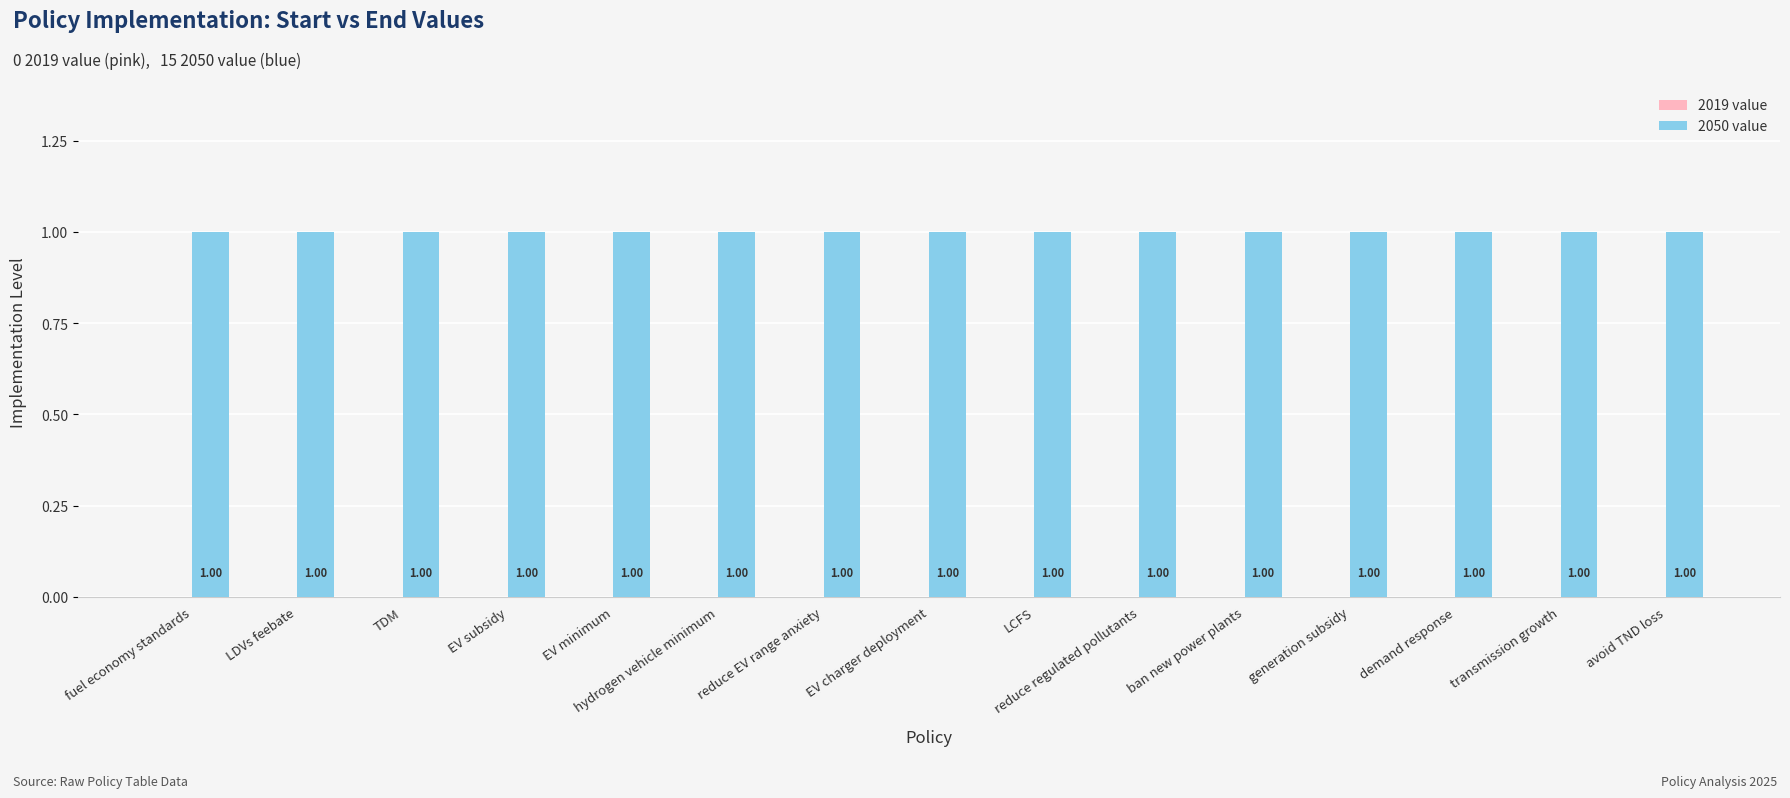

How many series are shown in this chart?

2